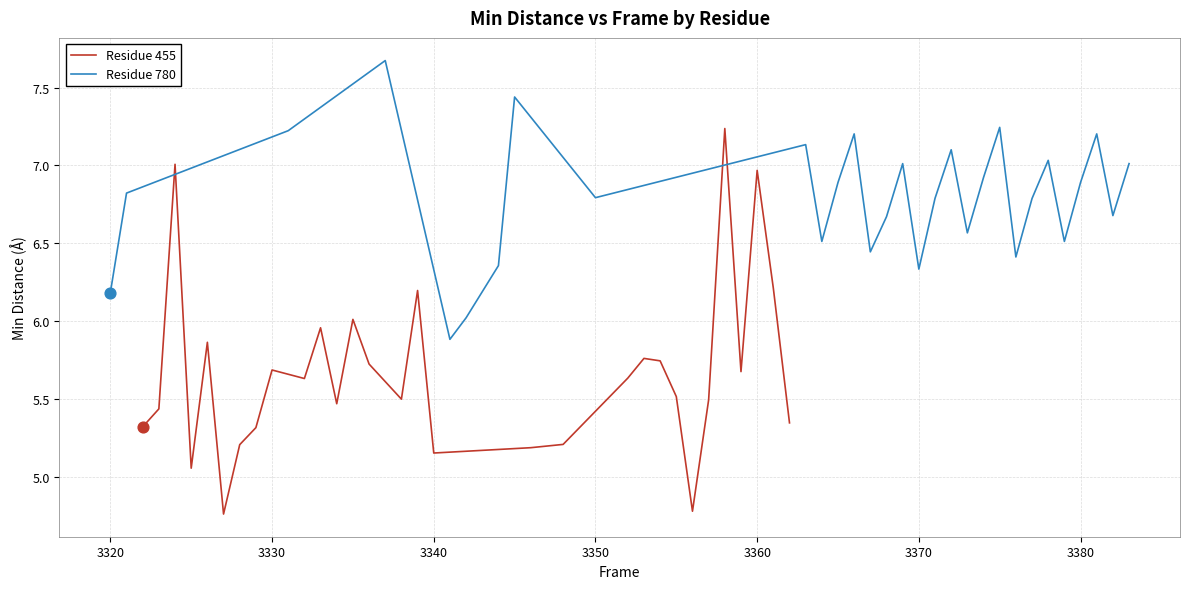

Which series reaches the minimum Y coordinate?

Residue 455